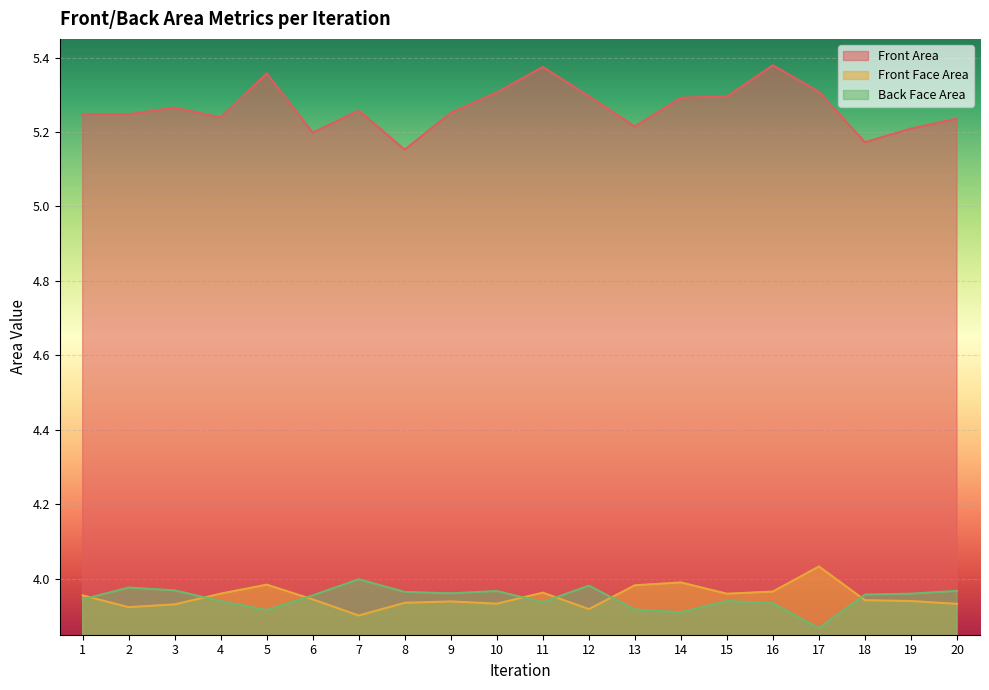

Where is the first local minimum for Back Face Area?

5